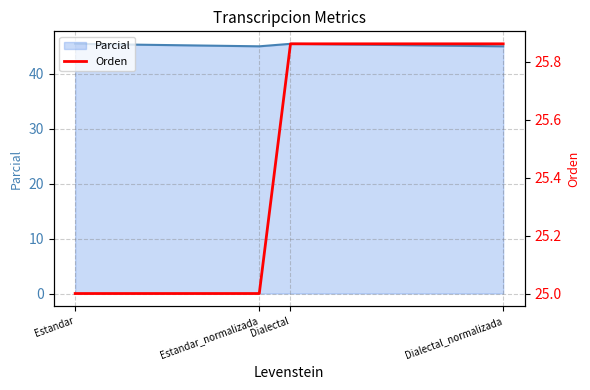

What is the label of the 1st point from the left?

Estandar